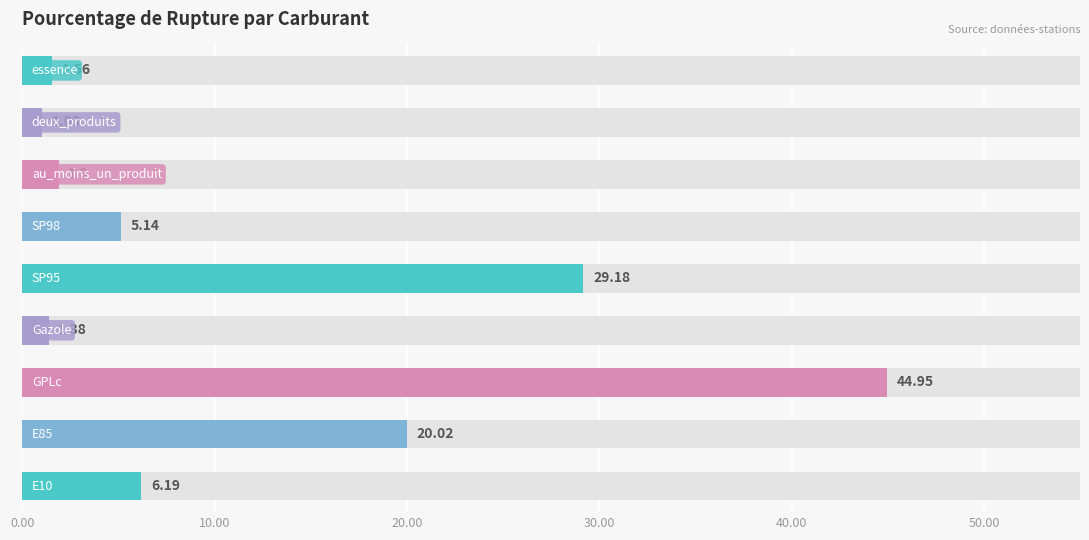

What is the change in value from 10.00 to 40.00?

+9.2